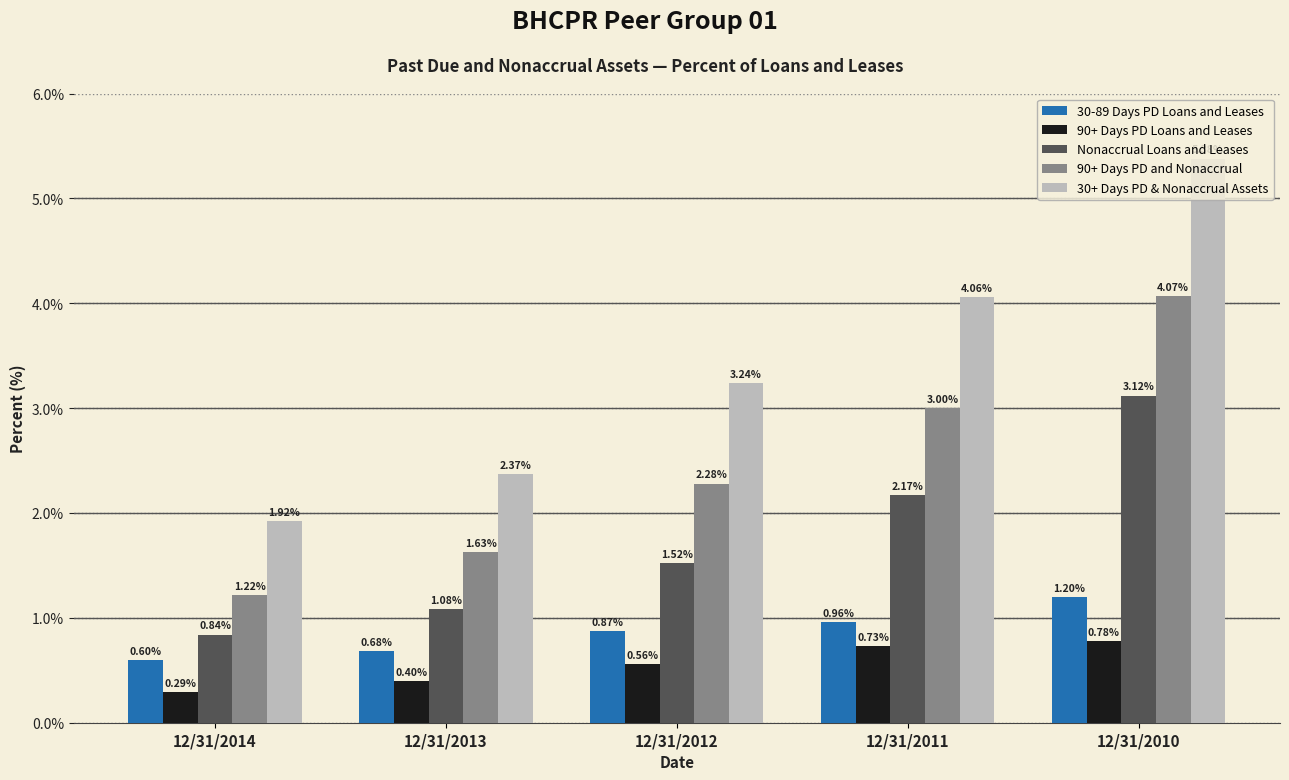

What is the difference between the maximum and minimum values in the 90+ Days PD Loans and Leases series?

0.5